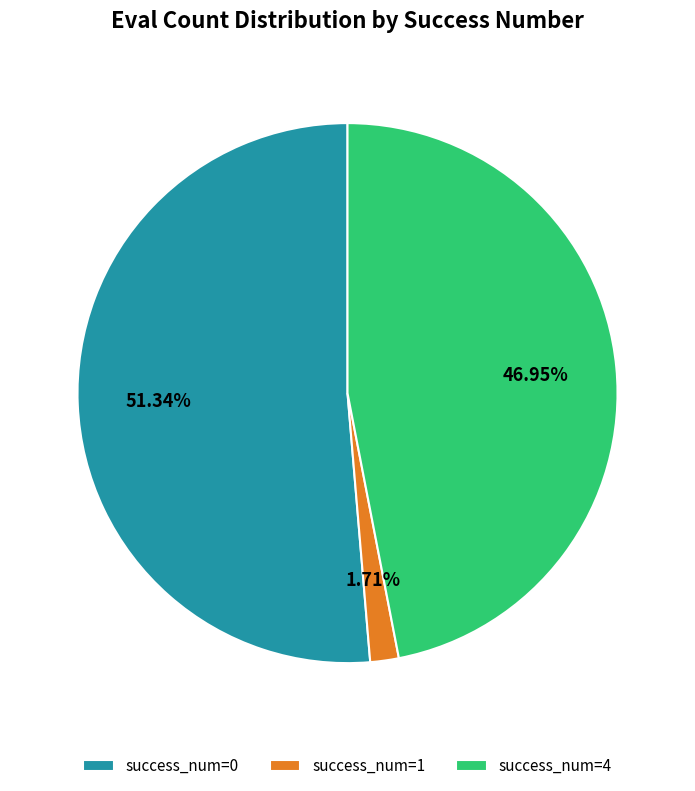

Do success_num=4 and success_num=1 together represent more than half of the pie?

No